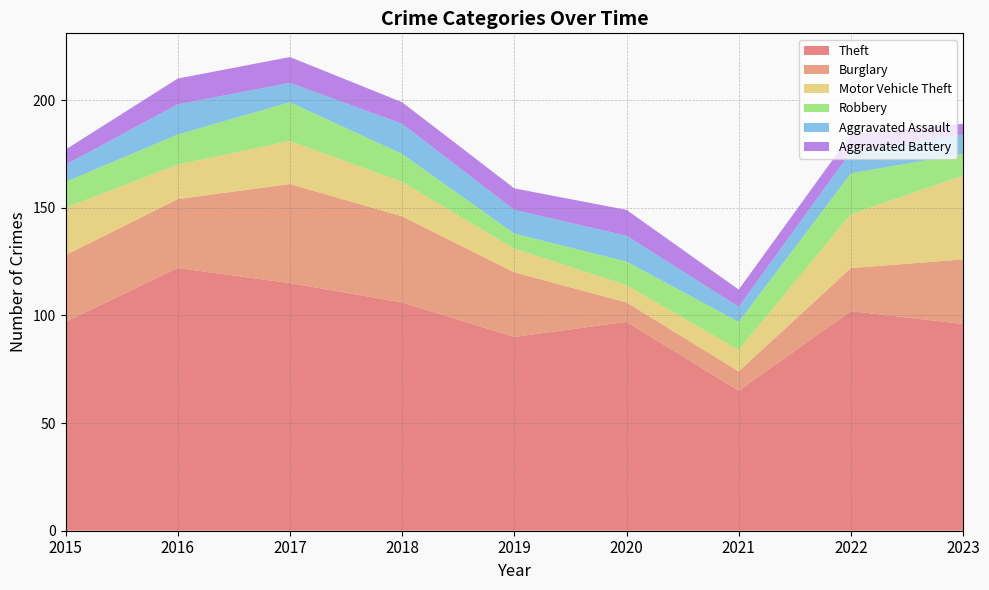

Reading left to right, transcribe all the data shown in this chart.

Theft: 2015=97	2016=122	2017=115	2018=106	2019=90	2020=97	2021=65	2022=102	2023=96
Burglary: 2015=31	2016=32	2017=46	2018=40	2019=30	2020=9	2021=9	2022=20	2023=30
Motor Vehicle Theft: 2015=22	2016=16	2017=20	2018=16	2019=11	2020=8	2021=10	2022=25	2023=39
Robbery: 2015=12	2016=14	2017=18	2018=13	2019=7	2020=11	2021=13	2022=19	2023=10
Aggravated Assault: 2015=8	2016=14	2017=9	2018=14	2019=11	2020=12	2021=7	2022=10	2023=9
Aggravated Battery: 2015=7	2016=12	2017=12	2018=10	2019=10	2020=12	2021=8	2022=8	2023=5